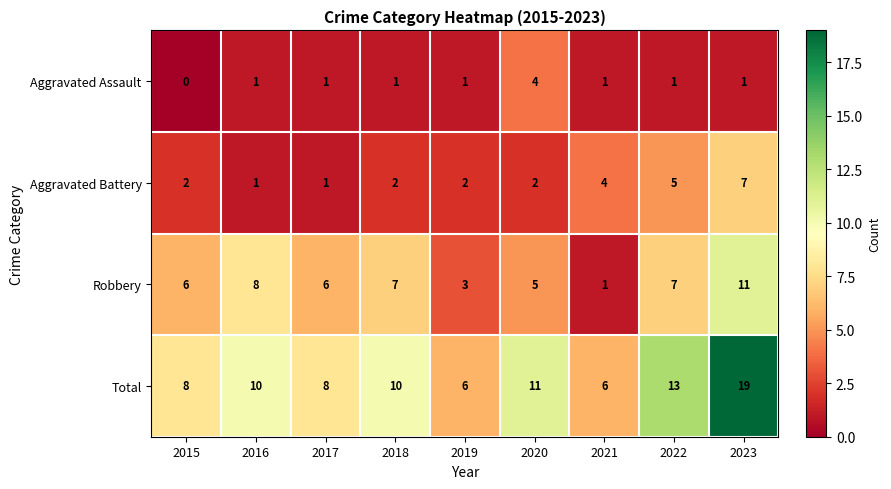

What is the difference between the maximum and second lowest values in the Robbery series?

8